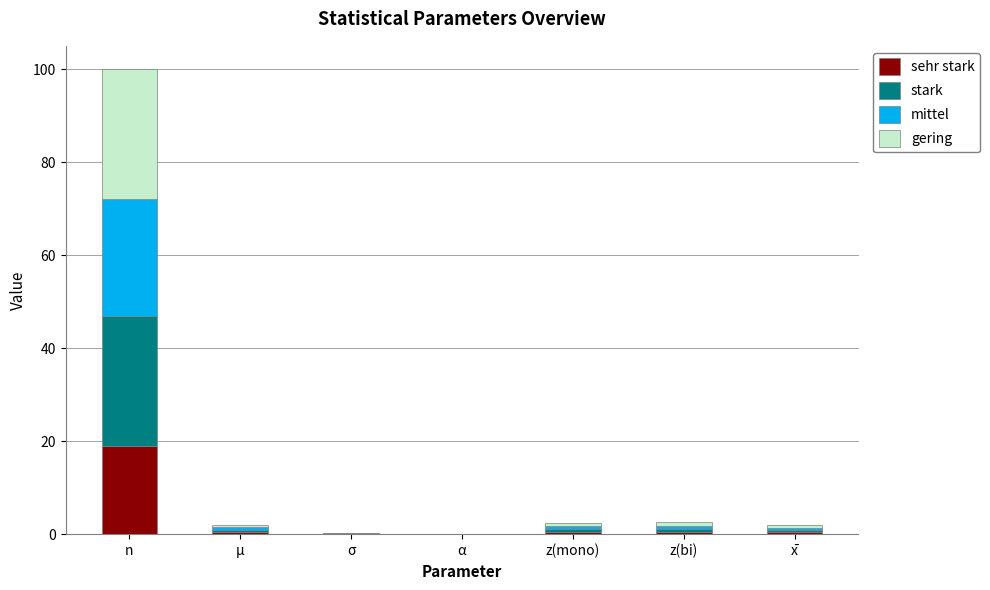

At which category is the sum across all series the highest?

n